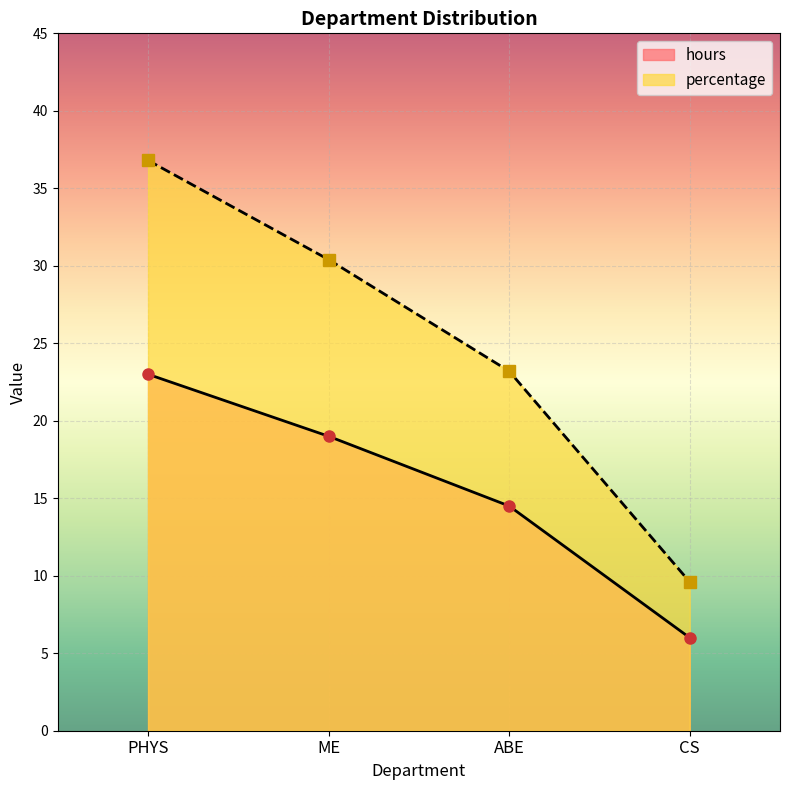

Which series has the widest spread of values?

percentage